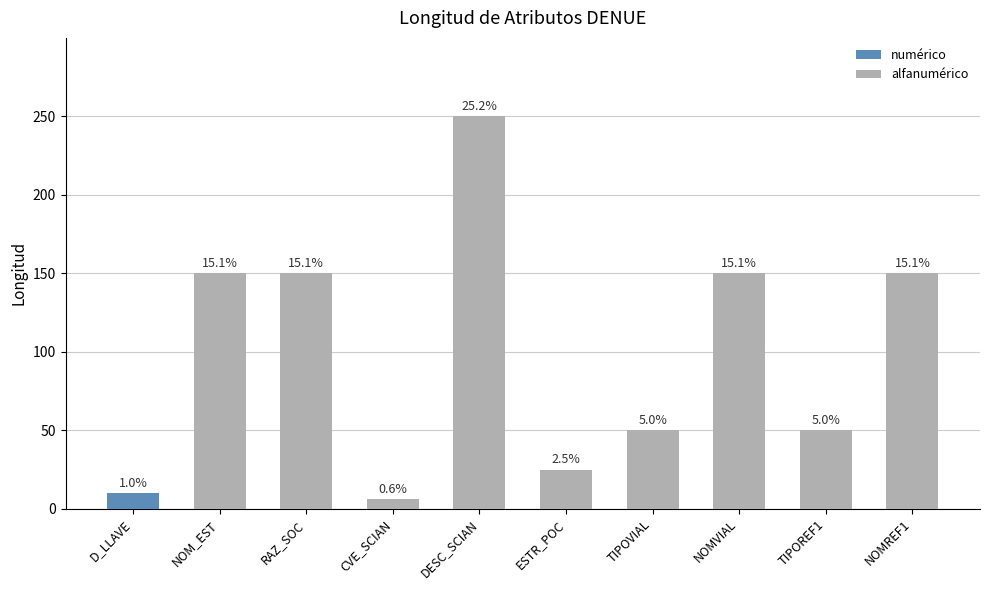

Is it true that the value at NOMREF1 is 150?

True